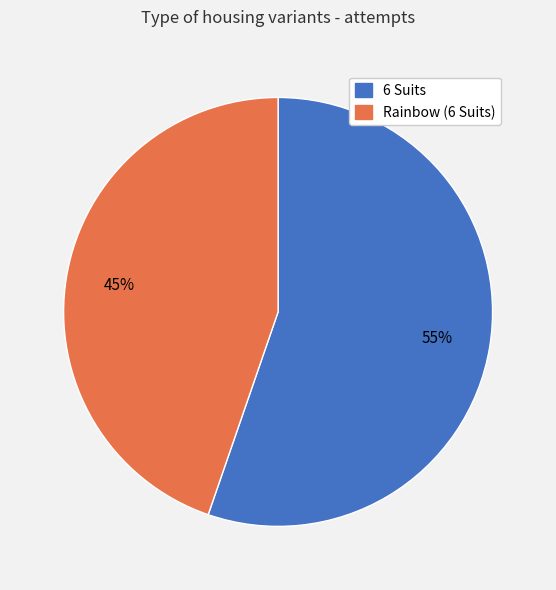

To the nearest percent, what portion does 6 Suits represent?

55%